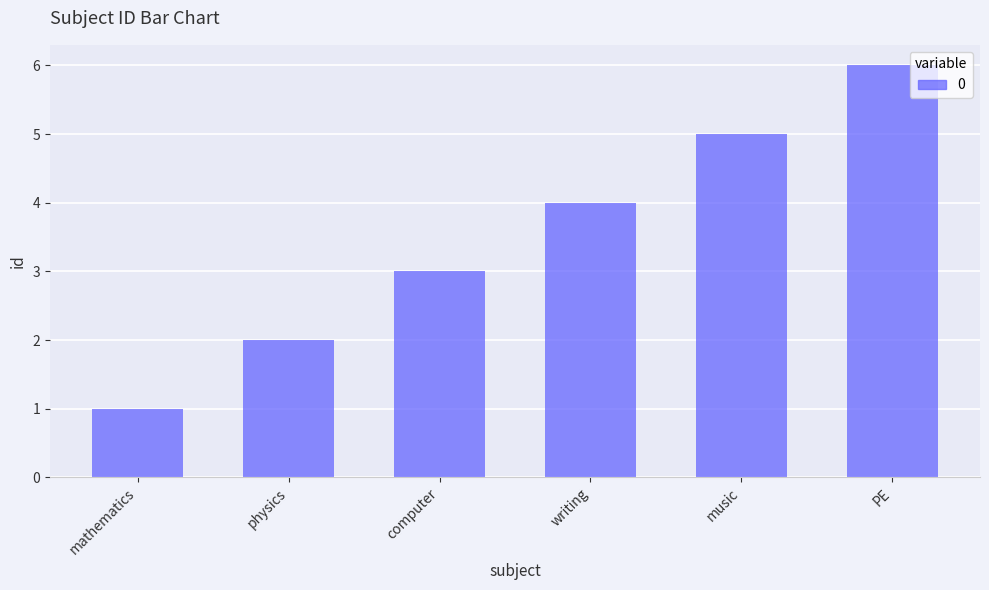

What value does the data have at PE?

6